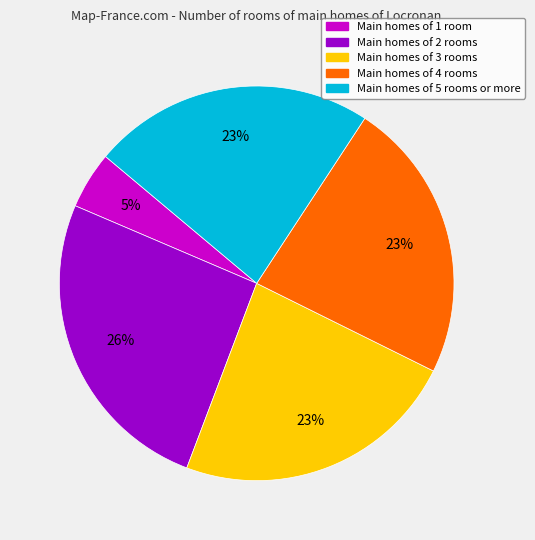

What is the largest slice in the pie chart?

Main homes of 2 rooms